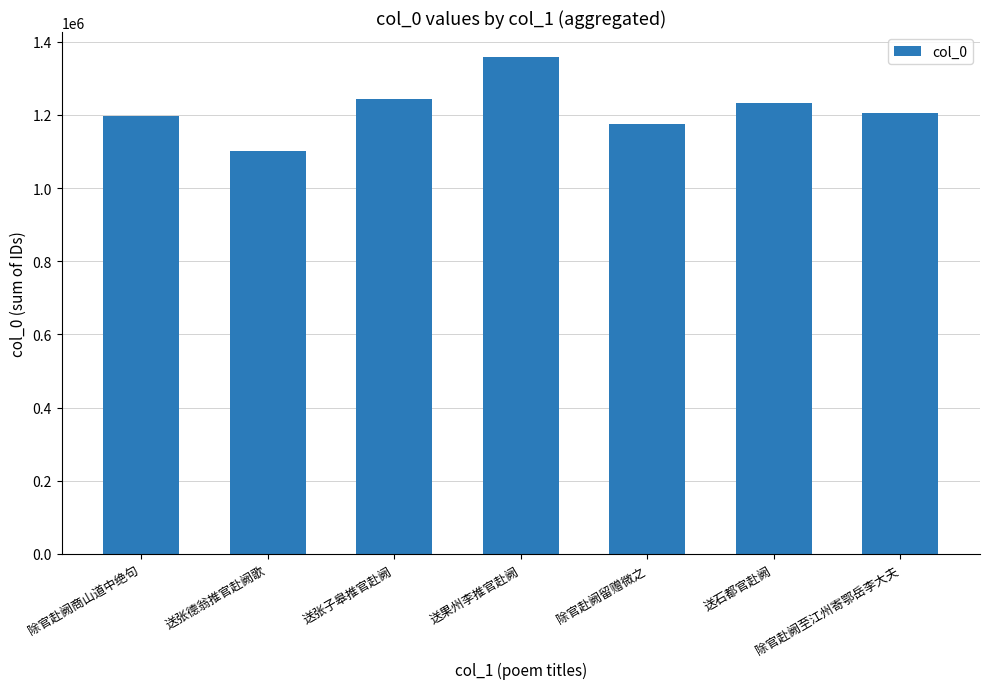

What is the difference between the maximum and second lowest values?

182432